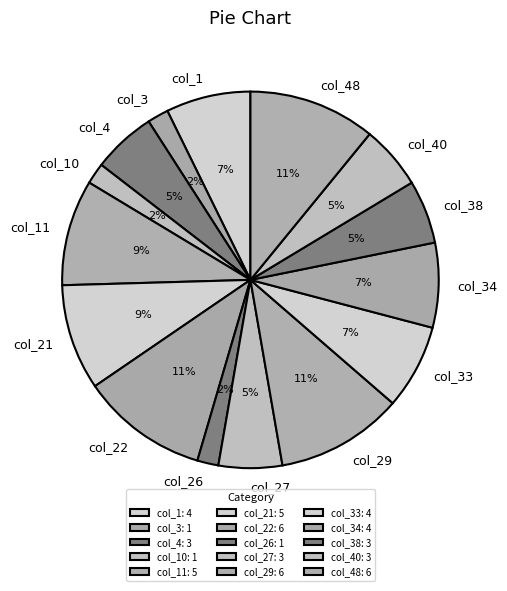

Does col_29 represent more than half of the total?

No